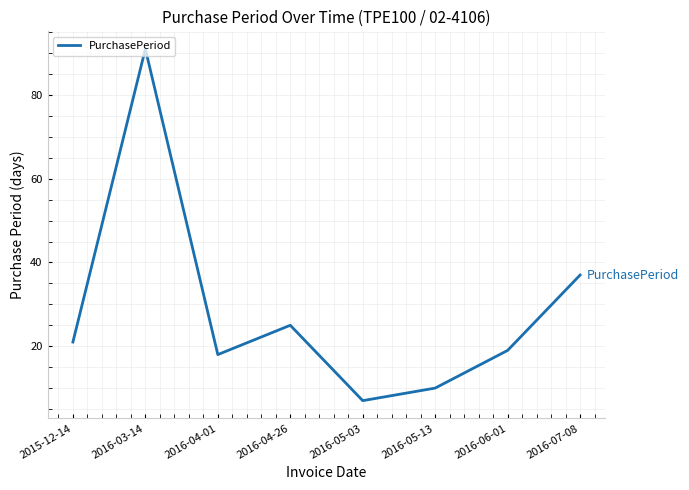

What is the maximum value shown in the chart?

91